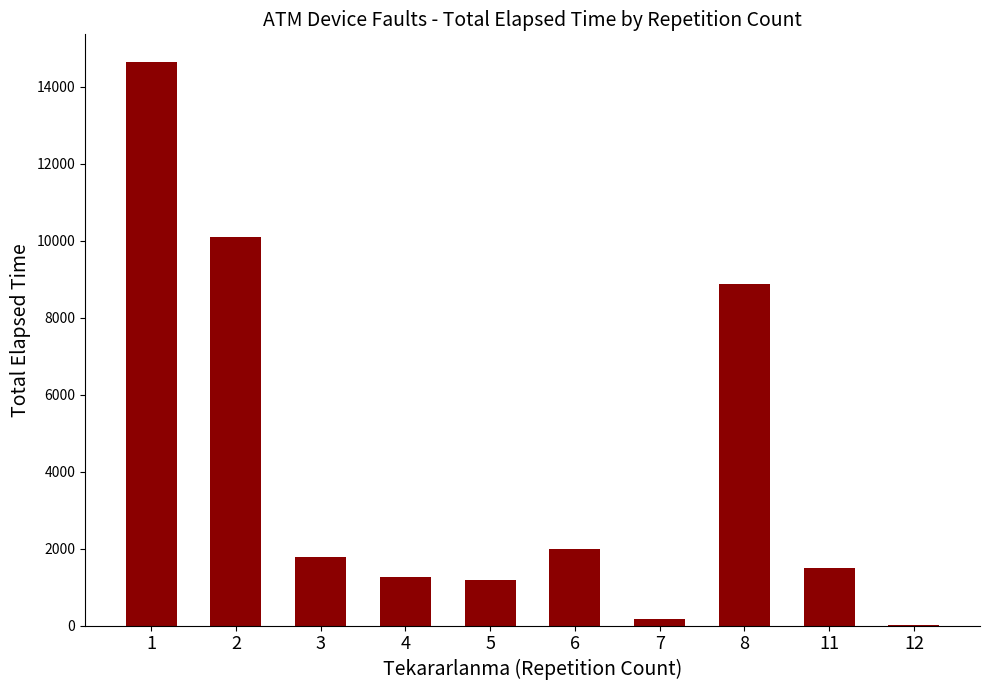

What is the sum of all values?

41480